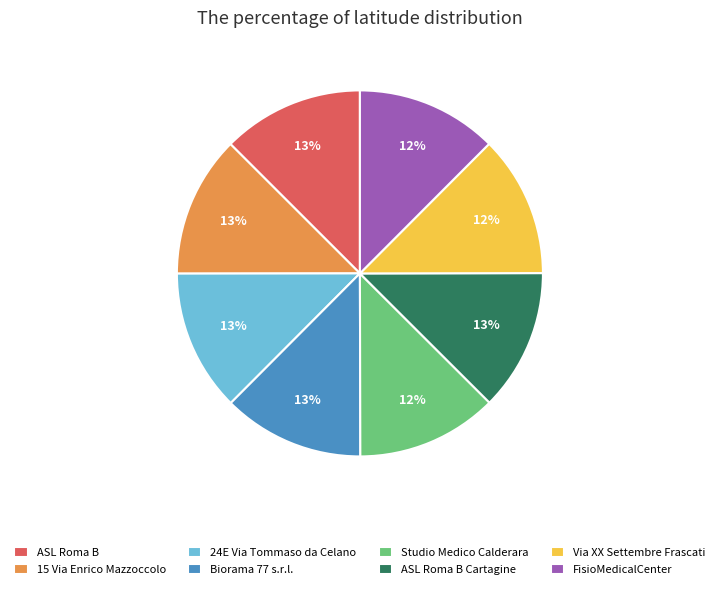

Does Biorama 77 s.r.l. represent more than half of the total?

No